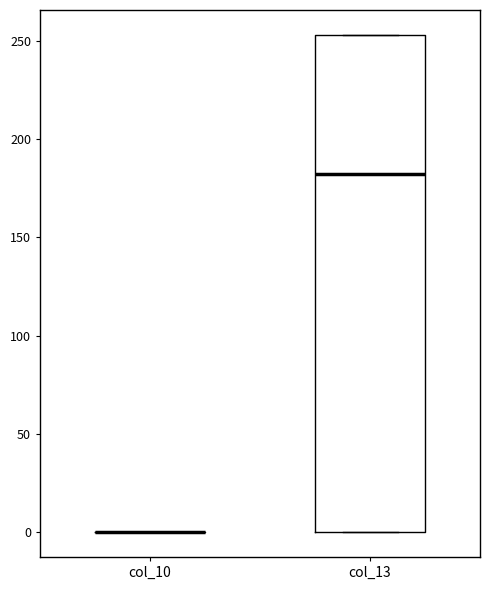

Reading left to right, read every box against the y-axis: the position of its median line, the range the box covers, and the ends of its whiskers. The values are not printed on the chart, so give them approximately, as read against the axis.

col_10: box collapsed to a line at 0, whiskers 0 to 0
col_13: median 180, box 0 to 255, whiskers 0 to 255